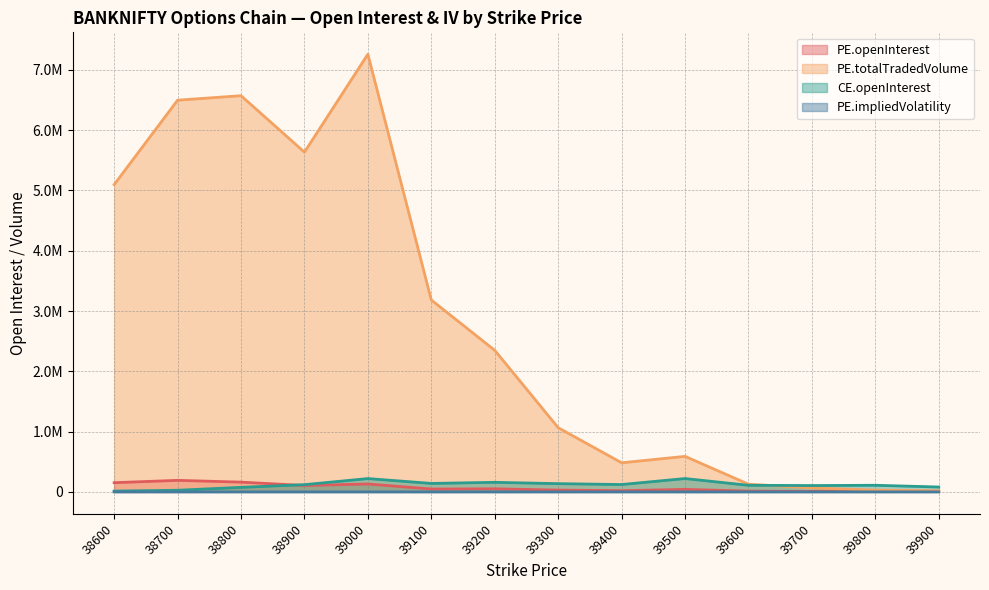

Does the chart have visible grid lines?

Yes